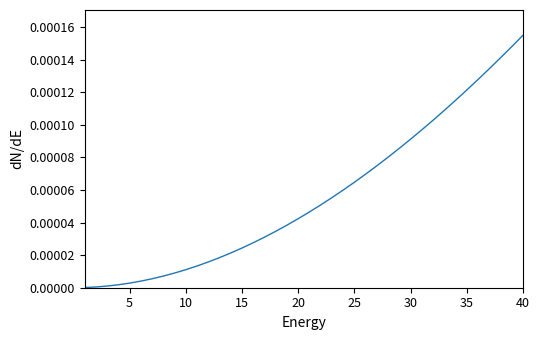

True or false: the data has more than 0 interior local peaks.

False